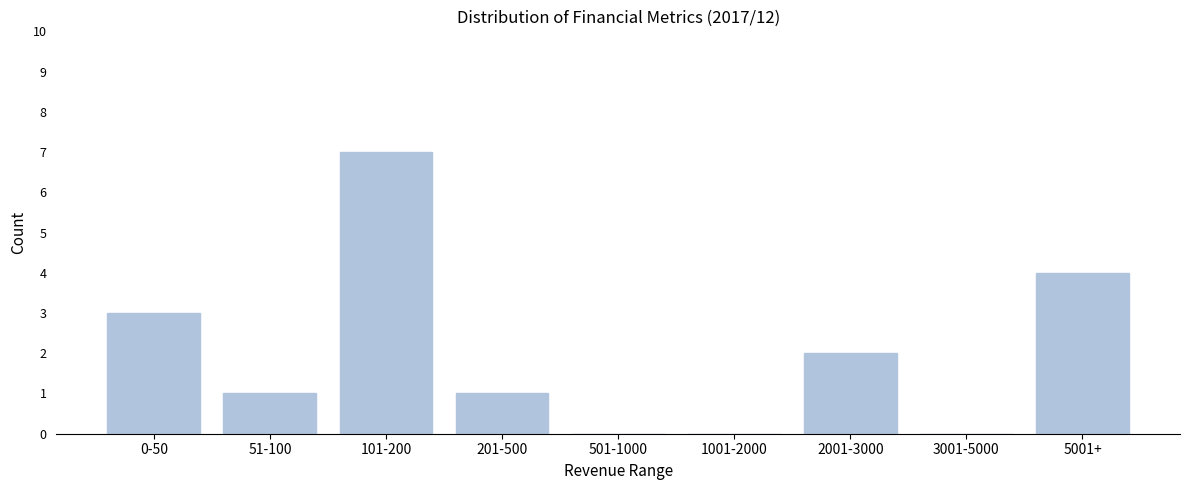

Reading left to right, extract all data points from this chart.

0-50=3	51-100=1	101-200=7	201-500=1	501-1000=0	1001-2000=0	2001-3000=2	3001-5000=0	5001+=4